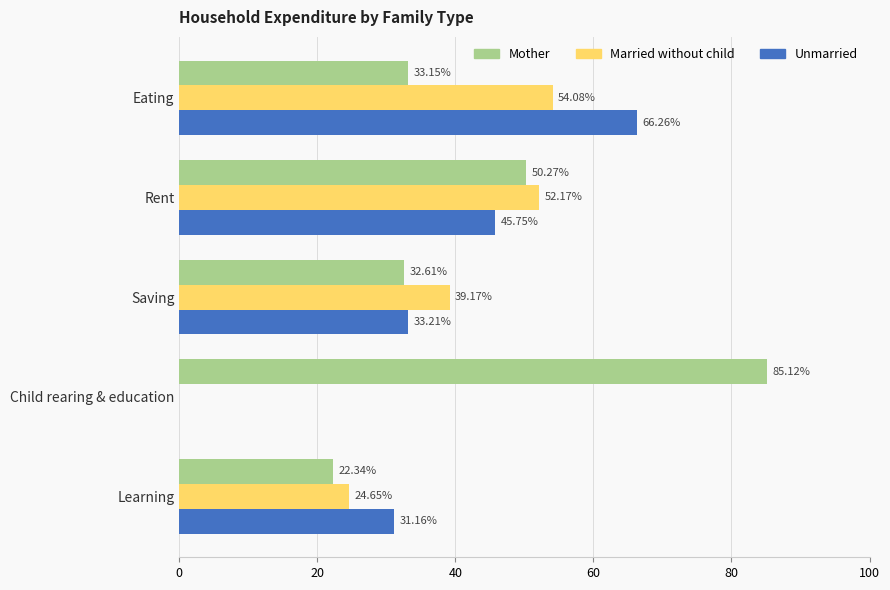

How many data points does each series have?

5